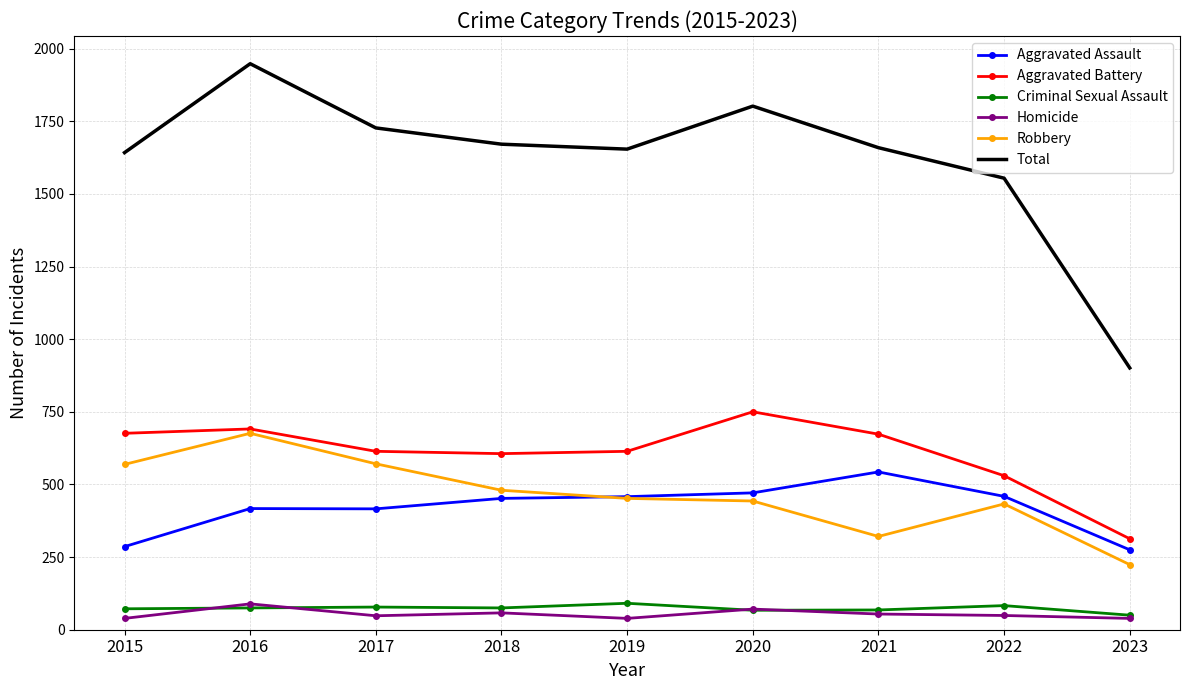

The value of Aggravated Assault at 2020 is 471. True or false?

True